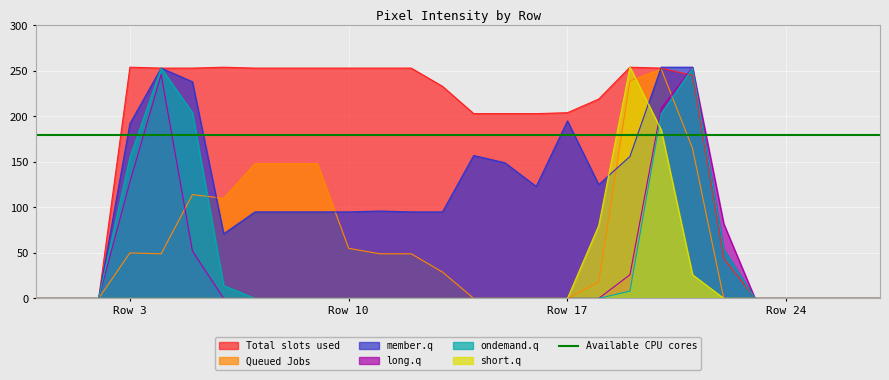

The member.q series shows 113 at Row 24. True or false?

False